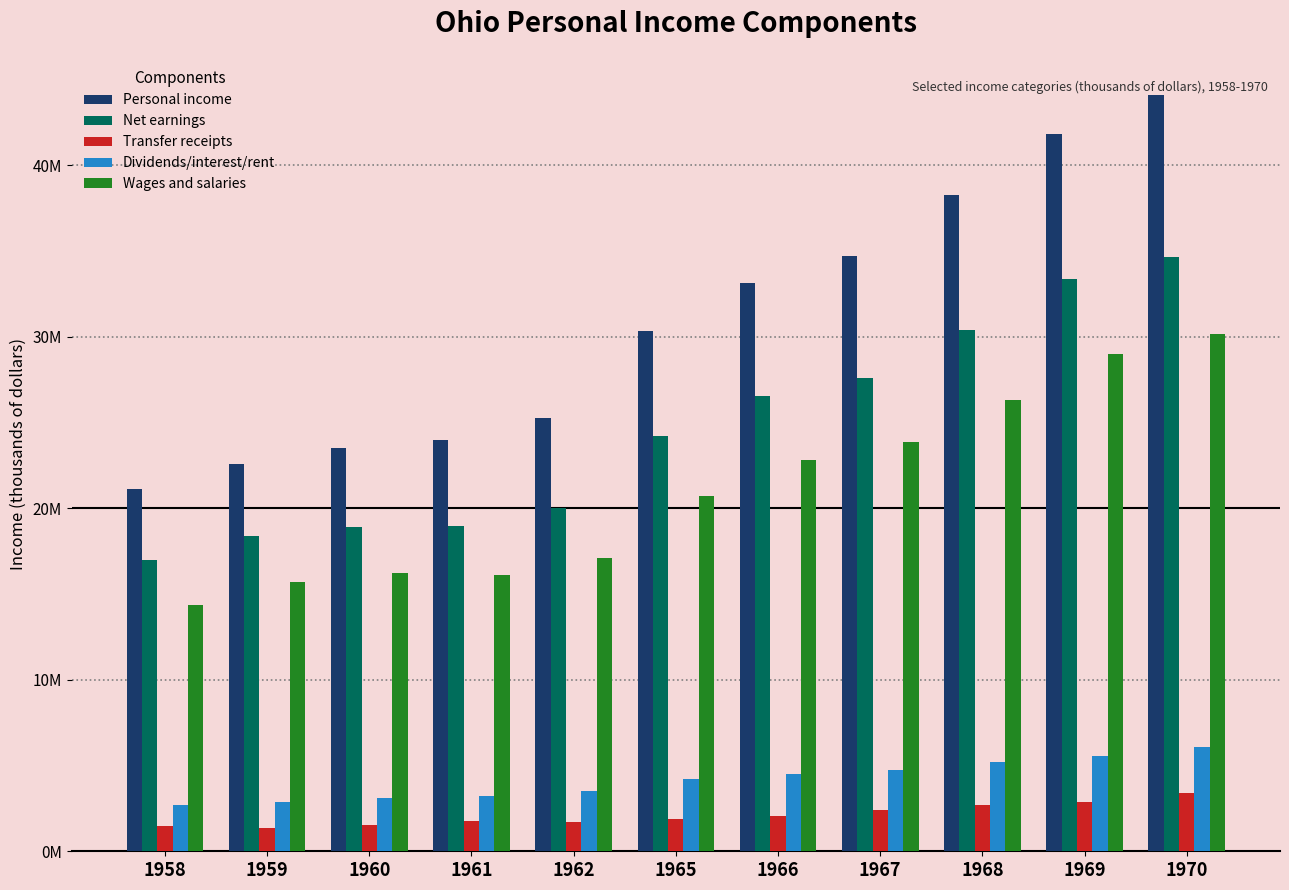

Which series has the widest spread of values?

Personal income